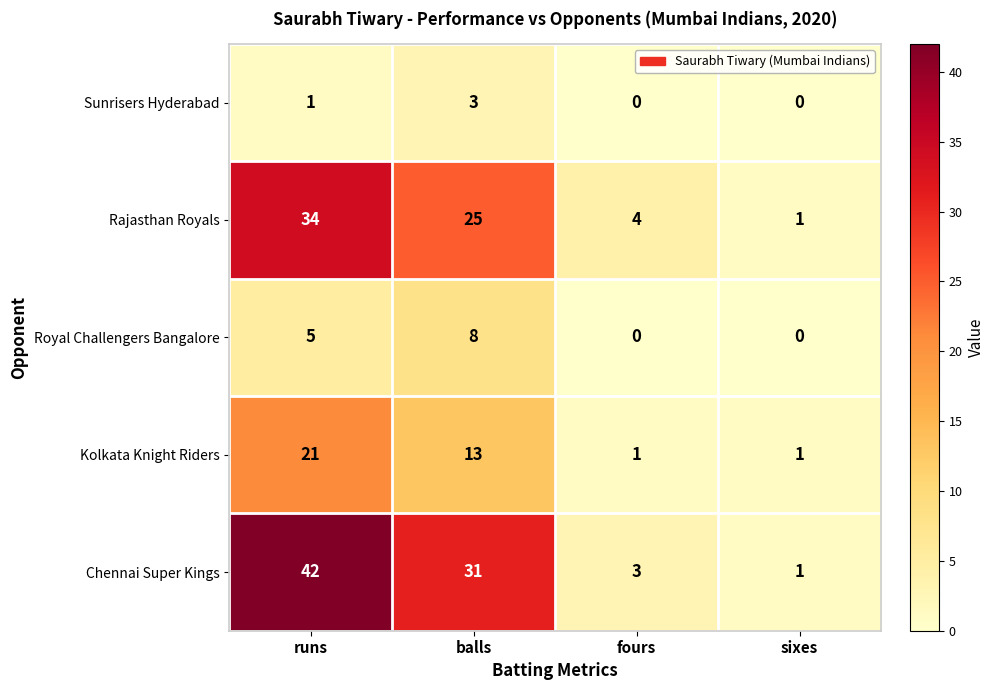

List the series in order of their peak value, lowest first.

Sunrisers Hyderabad, Royal Challengers Bangalore, Kolkata Knight Riders, Rajasthan Royals, Chennai Super Kings